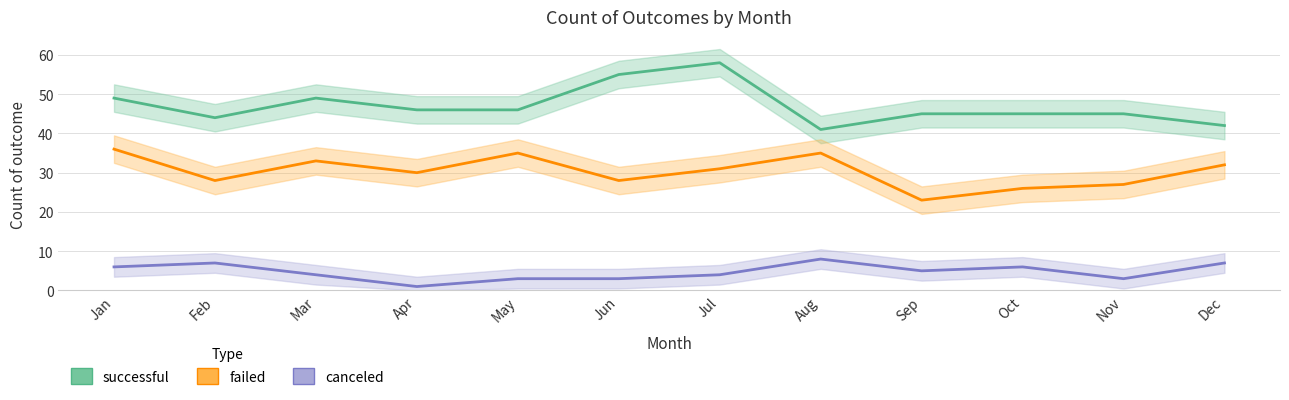

Reading right to left, what are all the values shown in this chart?

successful: 42	45	45	45	41	58	55	46	46	49	44	49
failed: 32	27	26	23	35	31	28	35	30	33	28	36
canceled: 7	3	6	5	8	4	3	3	1	4	7	6